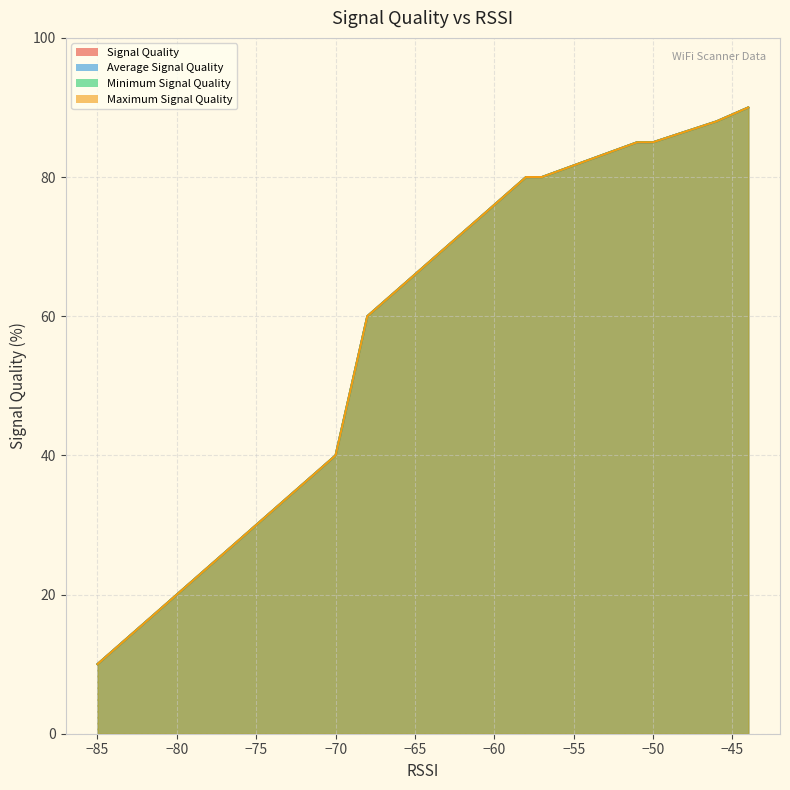

True or false: Signal Quality and Maximum Signal Quality cross at least once.

False